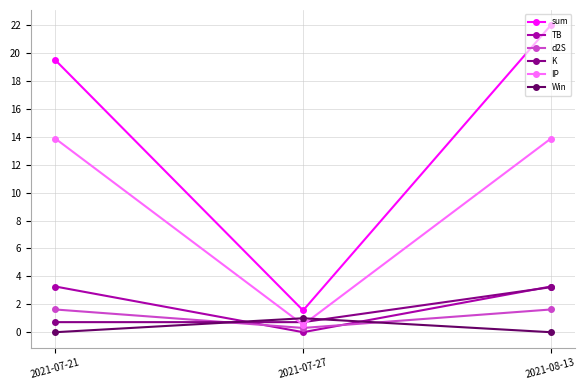

Rank the categories by sum value from highest to lowest.

2021-08-13, 2021-07-21, 2021-07-27